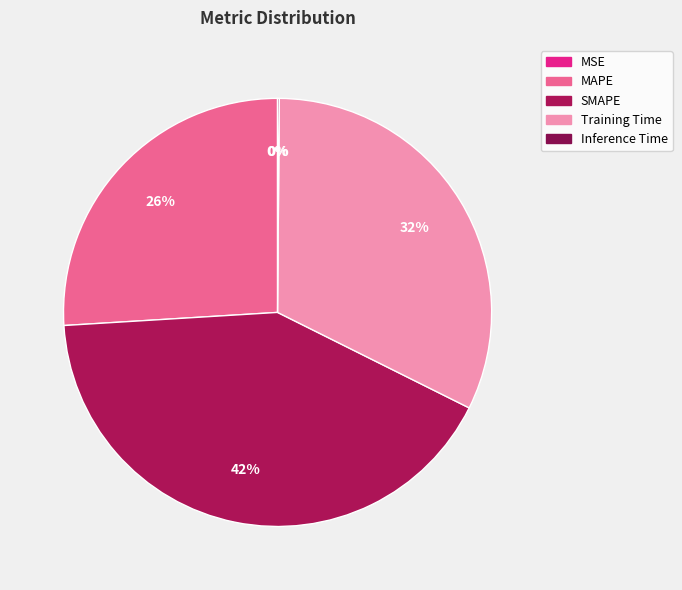

To the nearest percent, what is the combined percentage of Training Time and MSE?

32%